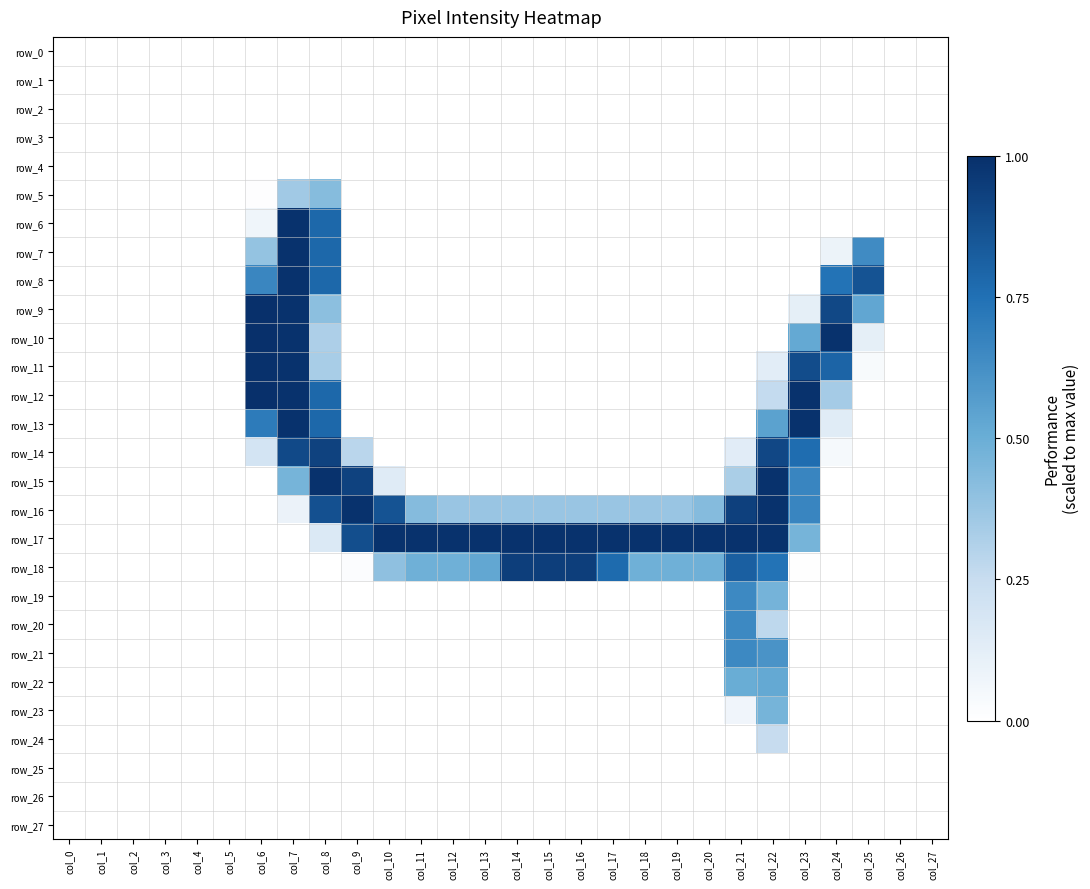

Reading left to right, transcribe all the data shown in this chart.

row_0: 0.0	0.0	0.0	0.0	0.0	0.0	0.0	0.0	0.0	0.0	0.0	0.0	0.0	0.0	0.0	0.0	0.0	0.0	0.0	0.0	0.0	0.0	0.0	0.0	0.0	0.0	0.0	0.0
row_1: 0.0	0.0	0.0	0.0	0.0	0.0	0.0	0.0	0.0	0.0	0.0	0.0	0.0	0.0	0.0	0.0	0.0	0.0	0.0	0.0	0.0	0.0	0.0	0.0	0.0	0.0	0.0	0.0
row_2: 0.0	0.0	0.0	0.0	0.0	0.0	0.0	0.0	0.0	0.0	0.0	0.0	0.0	0.0	0.0	0.0	0.0	0.0	0.0	0.0	0.0	0.0	0.0	0.0	0.0	0.0	0.0	0.0
row_3: 0.0	0.0	0.0	0.0	0.0	0.0	0.0	0.0	0.0	0.0	0.0	0.0	0.0	0.0	0.0	0.0	0.0	0.0	0.0	0.0	0.0	0.0	0.0	0.0	0.0	0.0	0.0	0.0
row_4: 0.0	0.0	0.0	0.0	0.0	0.0	0.0	0.0	0.0	0.0	0.0	0.0	0.0	0.0	0.0	0.0	0.0	0.0	0.0	0.0	0.0	0.0	0.0	0.0	0.0	0.0	0.0	0.0
row_5: 0.0	0.0	0.0	0.0	0.0	0.0	0.0	0.4	0.4	0.0	0.0	0.0	0.0	0.0	0.0	0.0	0.0	0.0	0.0	0.0	0.0	0.0	0.0	0.0	0.0	0.0	0.0	0.0
row_6: 0.0	0.0	0.0	0.0	0.0	0.0	0.1	1.0	0.8	0.0	0.0	0.0	0.0	0.0	0.0	0.0	0.0	0.0	0.0	0.0	0.0	0.0	0.0	0.0	0.0	0.0	0.0	0.0
row_7: 0.0	0.0	0.0	0.0	0.0	0.0	0.4	1.0	0.8	0.0	0.0	0.0	0.0	0.0	0.0	0.0	0.0	0.0	0.0	0.0	0.0	0.0	0.0	0.0	0.1	0.6	0.0	0.0
row_8: 0.0	0.0	0.0	0.0	0.0	0.0	0.7	1.0	0.8	0.0	0.0	0.0	0.0	0.0	0.0	0.0	0.0	0.0	0.0	0.0	0.0	0.0	0.0	0.0	0.7	0.9	0.0	0.0
row_9: 0.0	0.0	0.0	0.0	0.0	0.0	1.0	1.0	0.4	0.0	0.0	0.0	0.0	0.0	0.0	0.0	0.0	0.0	0.0	0.0	0.0	0.0	0.0	0.1	0.9	0.5	0.0	0.0
row_10: 0.0	0.0	0.0	0.0	0.0	0.0	1.0	1.0	0.3	0.0	0.0	0.0	0.0	0.0	0.0	0.0	0.0	0.0	0.0	0.0	0.0	0.0	0.0	0.5	1.0	0.1	0.0	0.0
row_11: 0.0	0.0	0.0	0.0	0.0	0.0	1.0	1.0	0.3	0.0	0.0	0.0	0.0	0.0	0.0	0.0	0.0	0.0	0.0	0.0	0.0	0.0	0.1	0.9	0.8	0.0	0.0	0.0
row_12: 0.0	0.0	0.0	0.0	0.0	0.0	1.0	1.0	0.8	0.0	0.0	0.0	0.0	0.0	0.0	0.0	0.0	0.0	0.0	0.0	0.0	0.0	0.3	1.0	0.3	0.0	0.0	0.0
row_13: 0.0	0.0	0.0	0.0	0.0	0.0	0.7	1.0	0.8	0.0	0.0	0.0	0.0	0.0	0.0	0.0	0.0	0.0	0.0	0.0	0.0	0.0	0.5	1.0	0.1	0.0	0.0	0.0
row_14: 0.0	0.0	0.0	0.0	0.0	0.0	0.2	0.9	0.9	0.3	0.0	0.0	0.0	0.0	0.0	0.0	0.0	0.0	0.0	0.0	0.0	0.1	0.9	0.8	0.0	0.0	0.0	0.0
row_15: 0.0	0.0	0.0	0.0	0.0	0.0	0.0	0.5	1.0	0.9	0.1	0.0	0.0	0.0	0.0	0.0	0.0	0.0	0.0	0.0	0.0	0.3	1.0	0.7	0.0	0.0	0.0	0.0
row_16: 0.0	0.0	0.0	0.0	0.0	0.0	0.0	0.1	0.9	1.0	0.9	0.4	0.4	0.4	0.4	0.4	0.4	0.4	0.4	0.4	0.4	0.9	1.0	0.7	0.0	0.0	0.0	0.0
row_17: 0.0	0.0	0.0	0.0	0.0	0.0	0.0	0.0	0.2	0.9	1.0	1.0	1.0	1.0	1.0	1.0	1.0	1.0	1.0	1.0	1.0	1.0	1.0	0.5	0.0	0.0	0.0	0.0
row_18: 0.0	0.0	0.0	0.0	0.0	0.0	0.0	0.0	0.0	0.0	0.4	0.5	0.5	0.5	0.9	0.9	0.9	0.8	0.5	0.5	0.5	0.8	0.7	0.0	0.0	0.0	0.0	0.0
row_19: 0.0	0.0	0.0	0.0	0.0	0.0	0.0	0.0	0.0	0.0	0.0	0.0	0.0	0.0	0.0	0.0	0.0	0.0	0.0	0.0	0.0	0.7	0.5	0.0	0.0	0.0	0.0	0.0
row_20: 0.0	0.0	0.0	0.0	0.0	0.0	0.0	0.0	0.0	0.0	0.0	0.0	0.0	0.0	0.0	0.0	0.0	0.0	0.0	0.0	0.0	0.7	0.3	0.0	0.0	0.0	0.0	0.0
row_21: 0.0	0.0	0.0	0.0	0.0	0.0	0.0	0.0	0.0	0.0	0.0	0.0	0.0	0.0	0.0	0.0	0.0	0.0	0.0	0.0	0.0	0.7	0.6	0.0	0.0	0.0	0.0	0.0
row_22: 0.0	0.0	0.0	0.0	0.0	0.0	0.0	0.0	0.0	0.0	0.0	0.0	0.0	0.0	0.0	0.0	0.0	0.0	0.0	0.0	0.0	0.5	0.5	0.0	0.0	0.0	0.0	0.0
row_23: 0.0	0.0	0.0	0.0	0.0	0.0	0.0	0.0	0.0	0.0	0.0	0.0	0.0	0.0	0.0	0.0	0.0	0.0	0.0	0.0	0.0	0.1	0.5	0.0	0.0	0.0	0.0	0.0
row_24: 0.0	0.0	0.0	0.0	0.0	0.0	0.0	0.0	0.0	0.0	0.0	0.0	0.0	0.0	0.0	0.0	0.0	0.0	0.0	0.0	0.0	0.0	0.3	0.0	0.0	0.0	0.0	0.0
row_25: 0.0	0.0	0.0	0.0	0.0	0.0	0.0	0.0	0.0	0.0	0.0	0.0	0.0	0.0	0.0	0.0	0.0	0.0	0.0	0.0	0.0	0.0	0.0	0.0	0.0	0.0	0.0	0.0
row_26: 0.0	0.0	0.0	0.0	0.0	0.0	0.0	0.0	0.0	0.0	0.0	0.0	0.0	0.0	0.0	0.0	0.0	0.0	0.0	0.0	0.0	0.0	0.0	0.0	0.0	0.0	0.0	0.0
row_27: 0.0	0.0	0.0	0.0	0.0	0.0	0.0	0.0	0.0	0.0	0.0	0.0	0.0	0.0	0.0	0.0	0.0	0.0	0.0	0.0	0.0	0.0	0.0	0.0	0.0	0.0	0.0	0.0